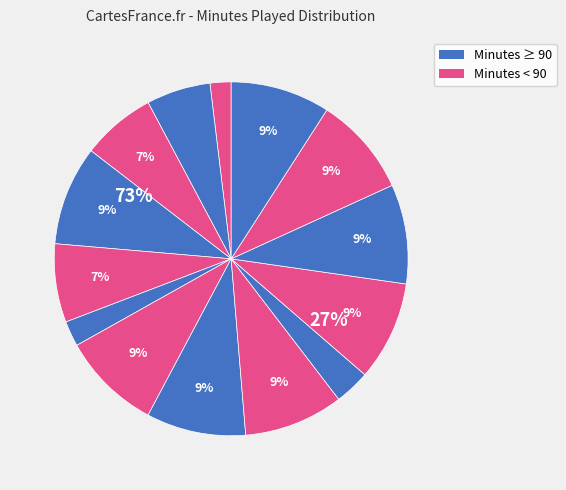

To the nearest percent, what is the difference between the largest and smallest slice percentages?

7%